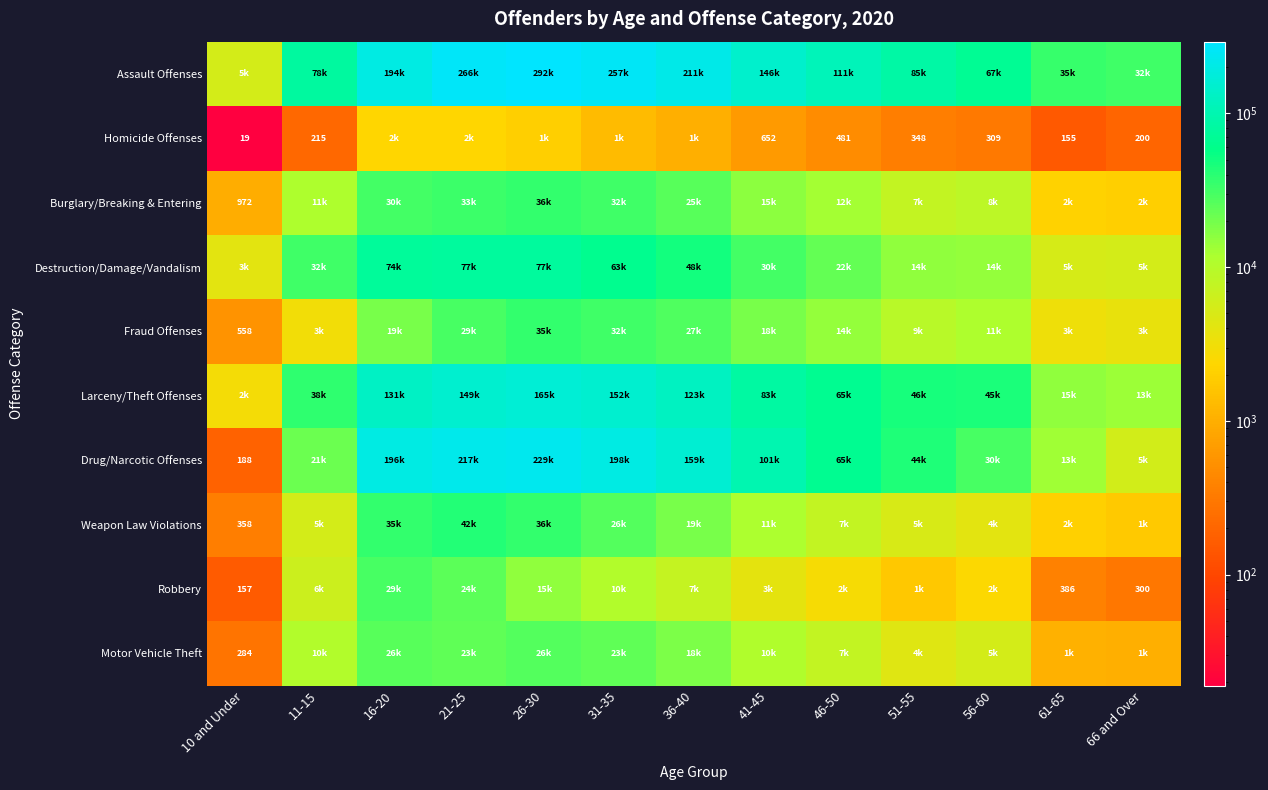

The value of Robbery at 66 and Over is 132. True or false?

False